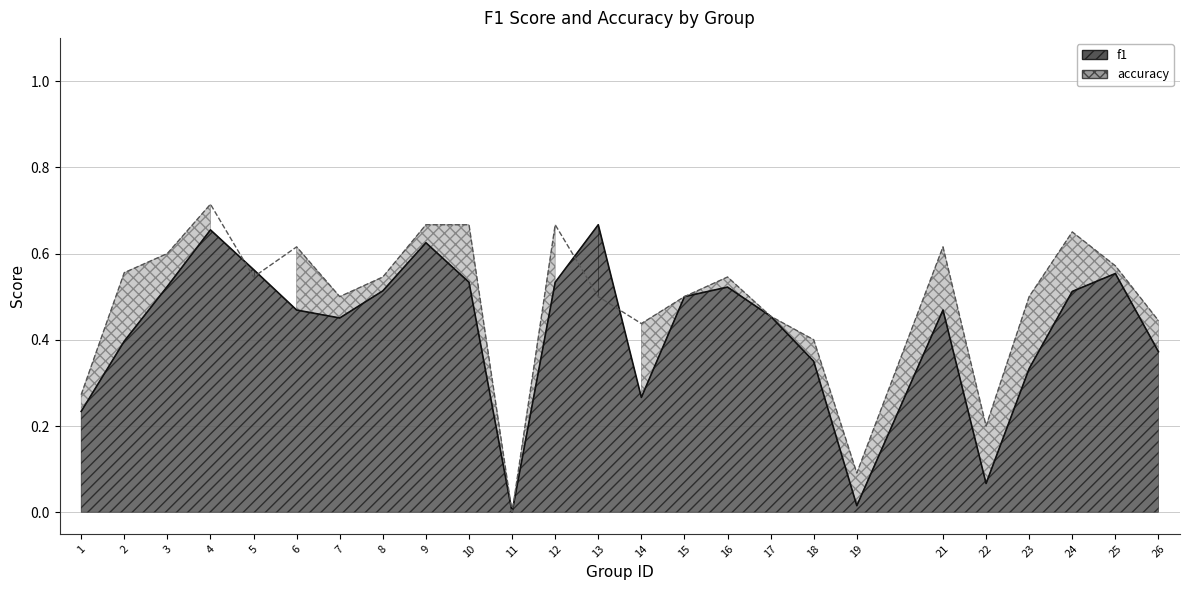

At 2, list the series in order from smallest to largest.

f1, accuracy